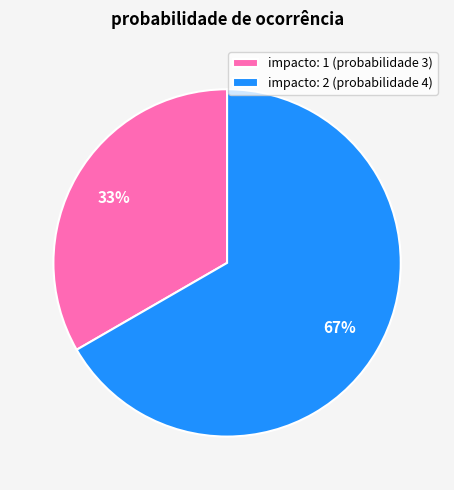

Which category accounts for the majority?

impacto: 2 (probabilidade 4)